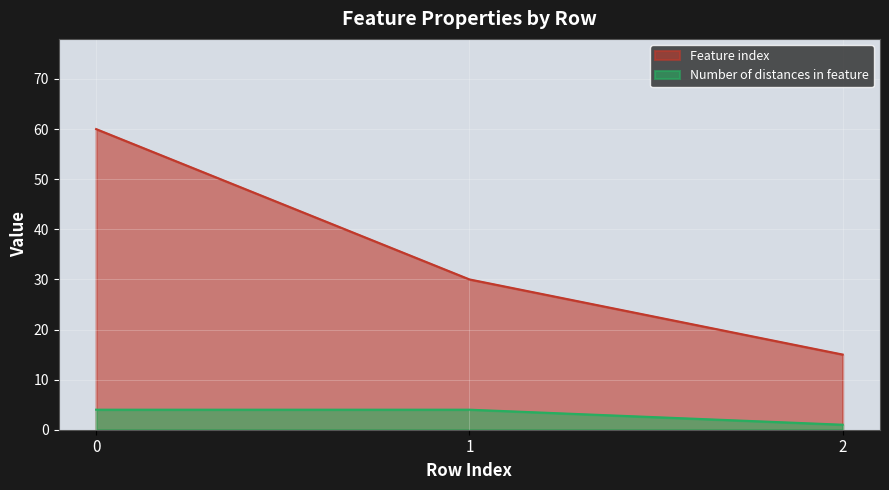

At which label does Feature index reach its minimum?

2